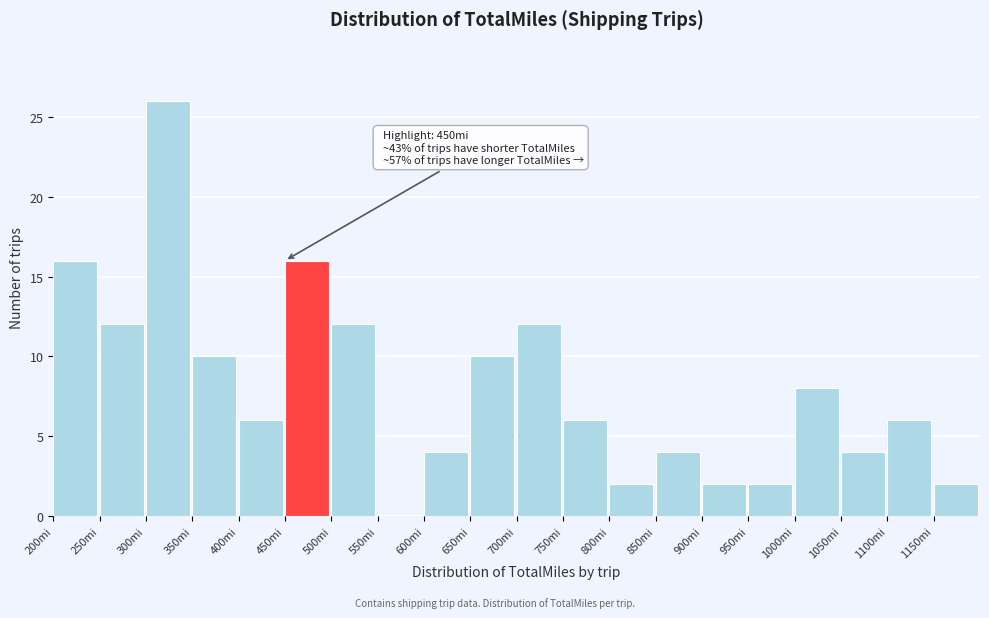

Over which range of the x-axis is the bar tallest?

300 to 350